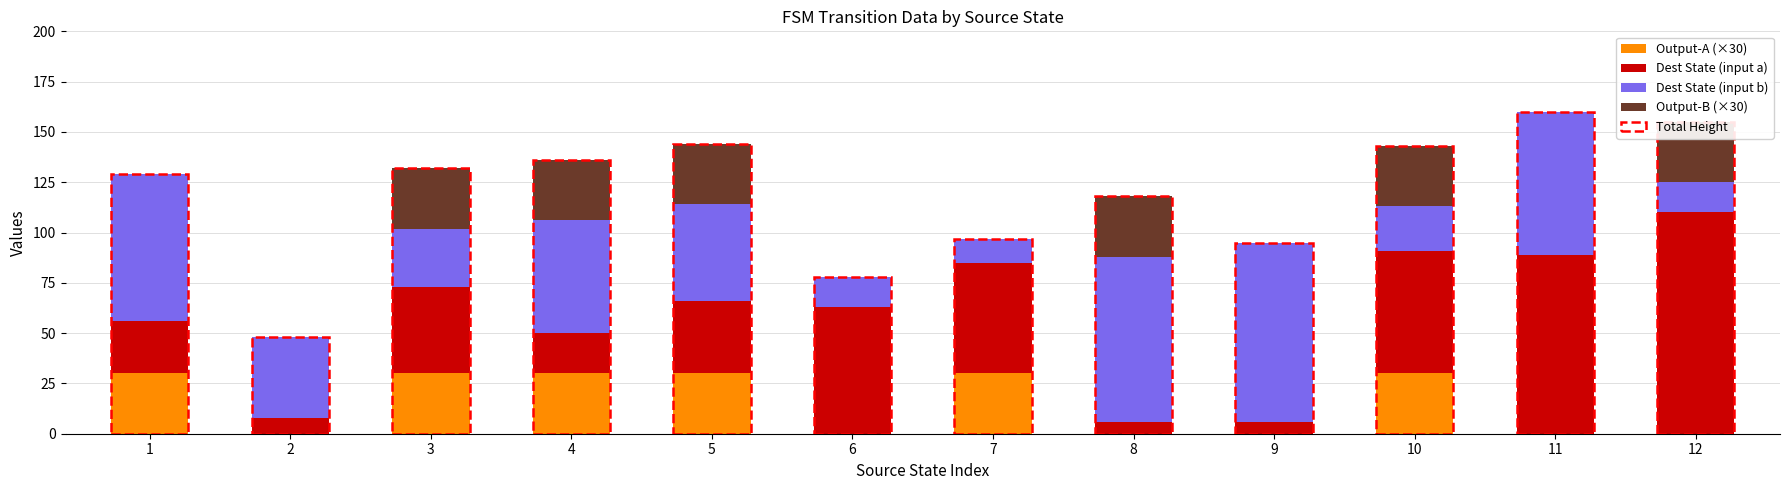

How many data points in Dest State (input a) are above 43?

5